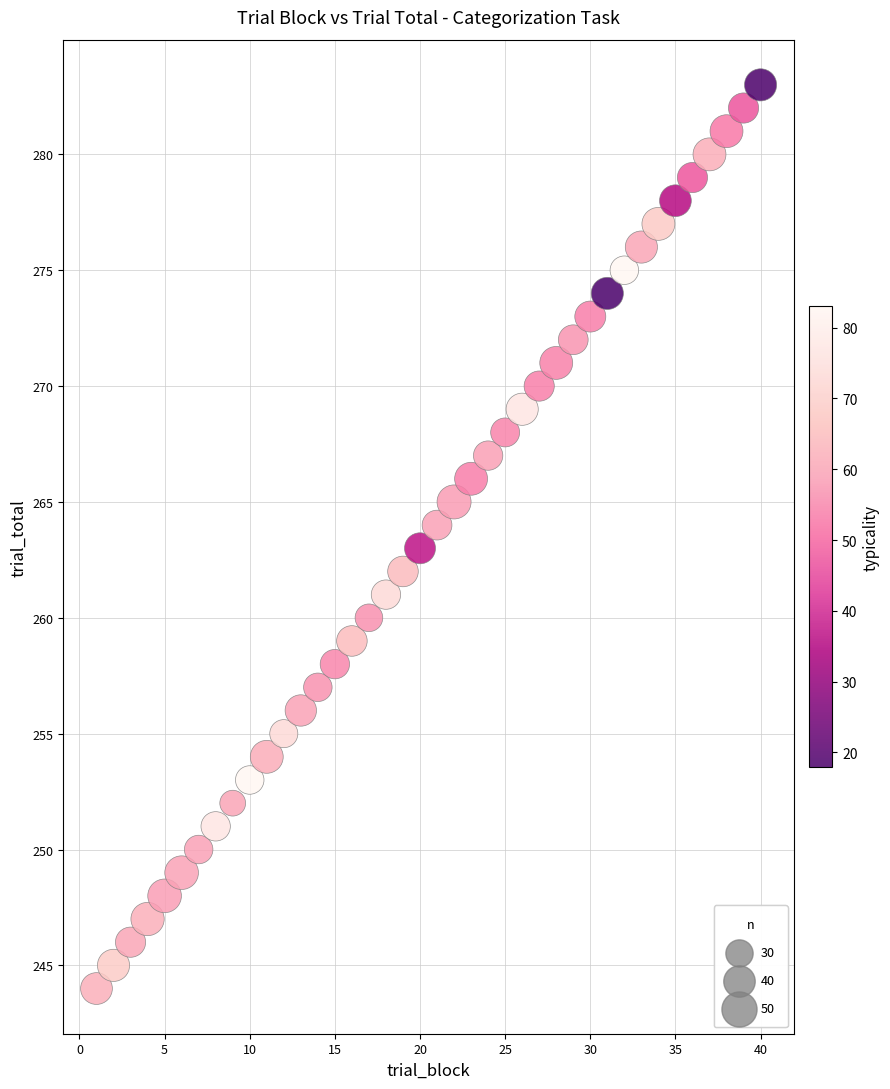

What is the range of Y values (max minus min)?

39